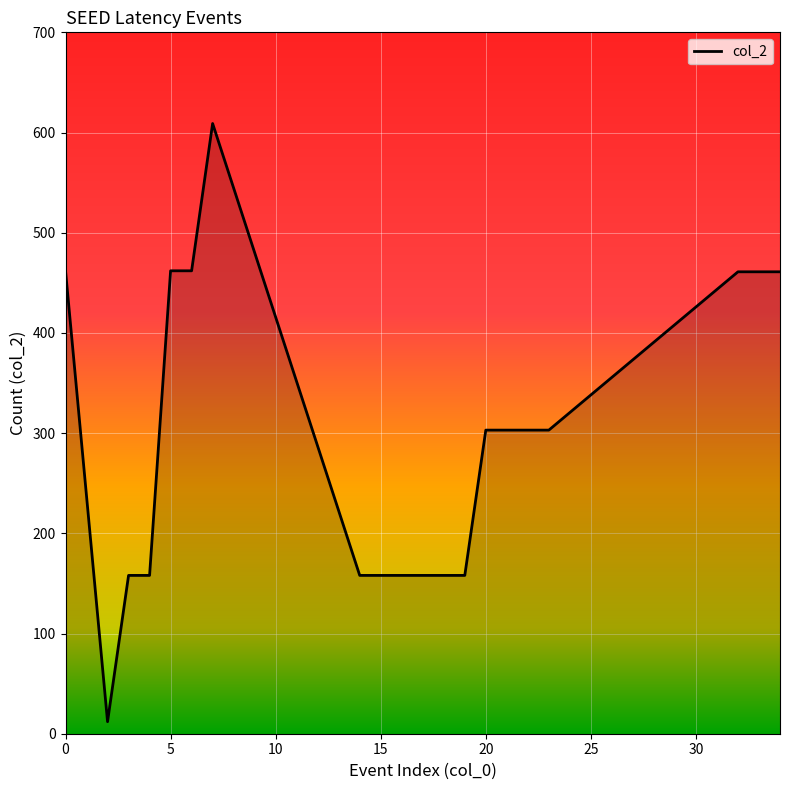

What is the difference between the maximum and minimum values?

597